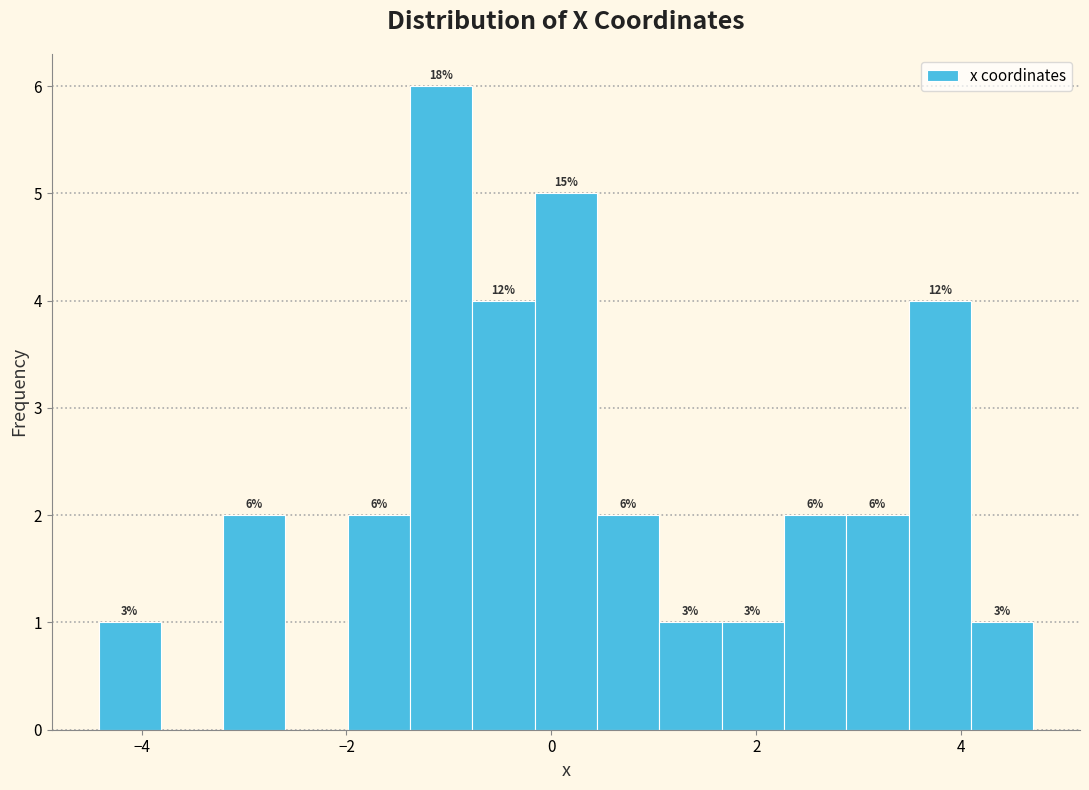

Around what value on the x-axis is the tallest bar? Give the approximate position of its centre, as read against the axis.

-1.0